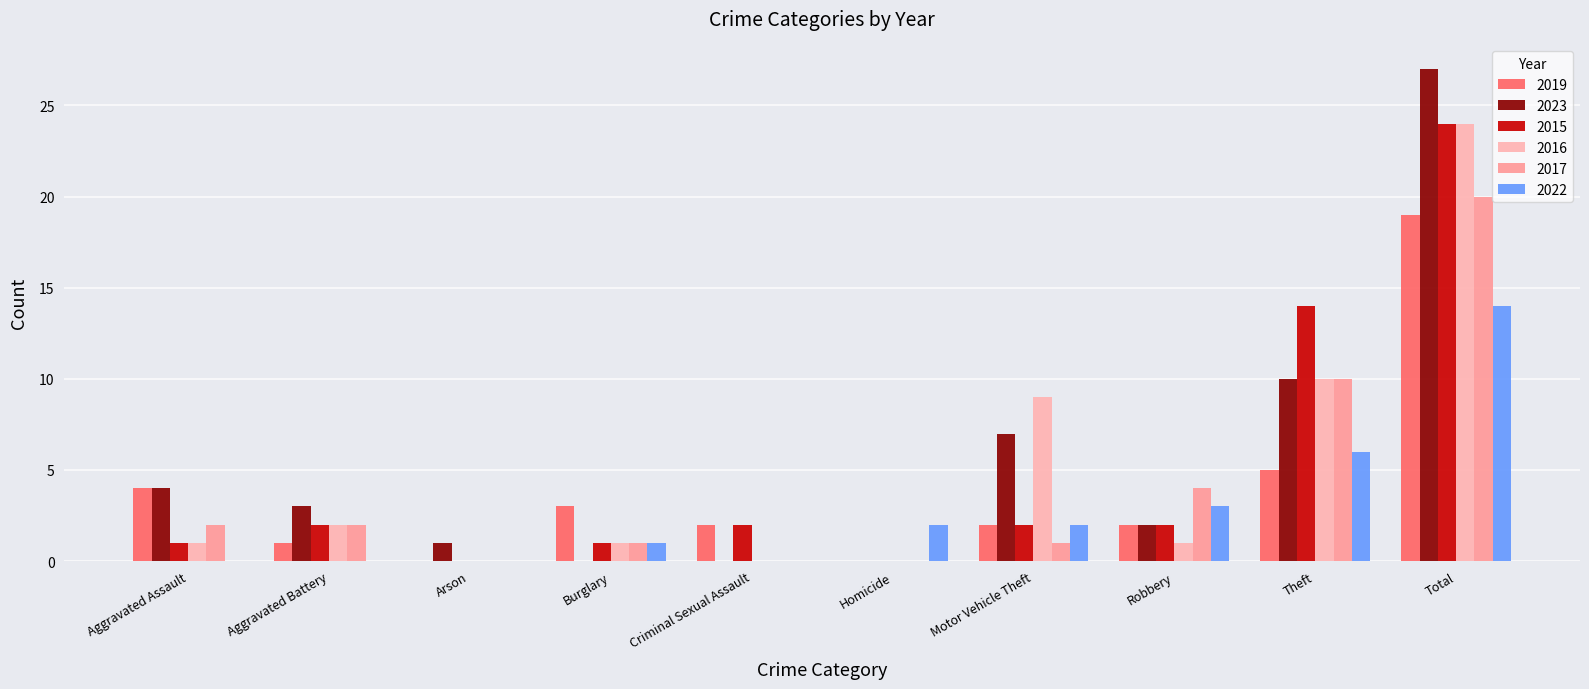

Are the bars grouped side by side (vs. stacked)?

Yes